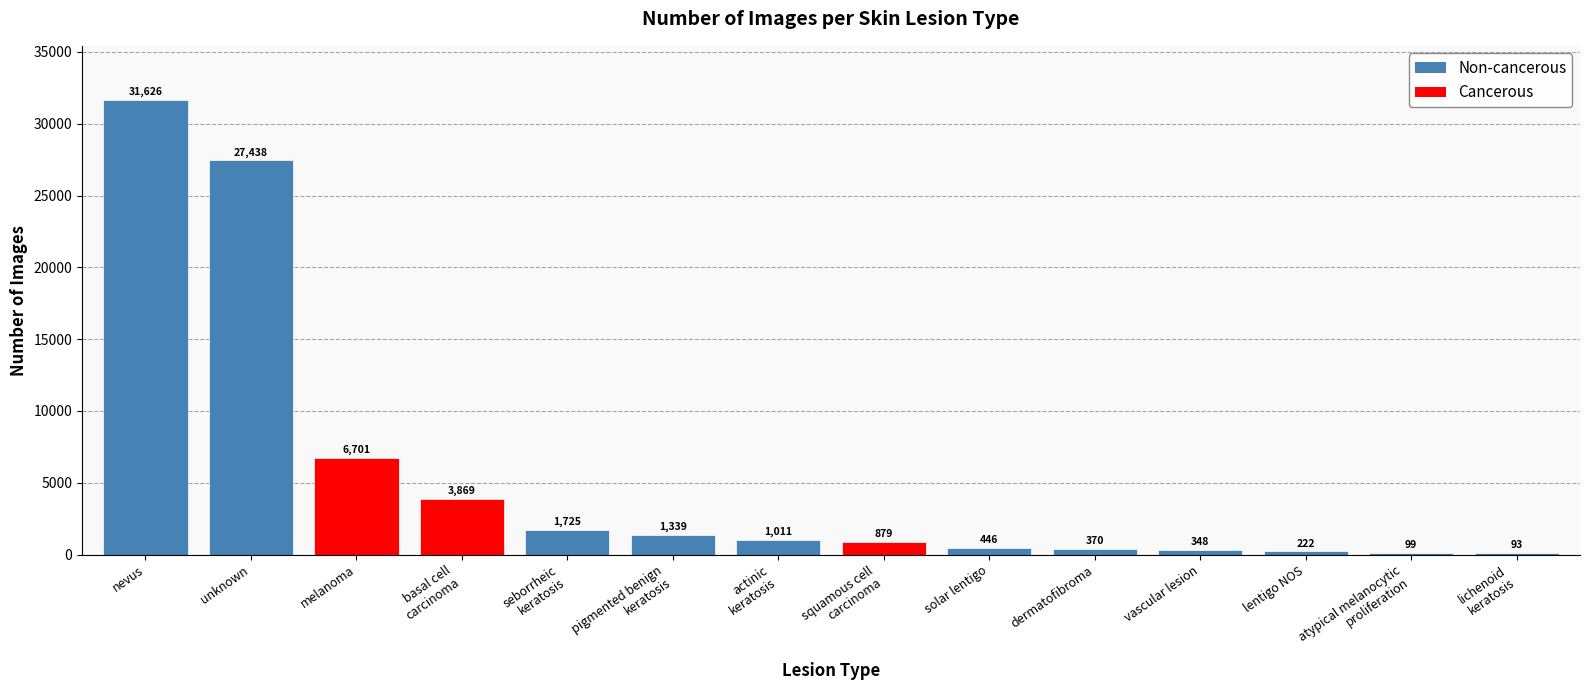

Which label corresponds to the largest value in the chart?

nevus